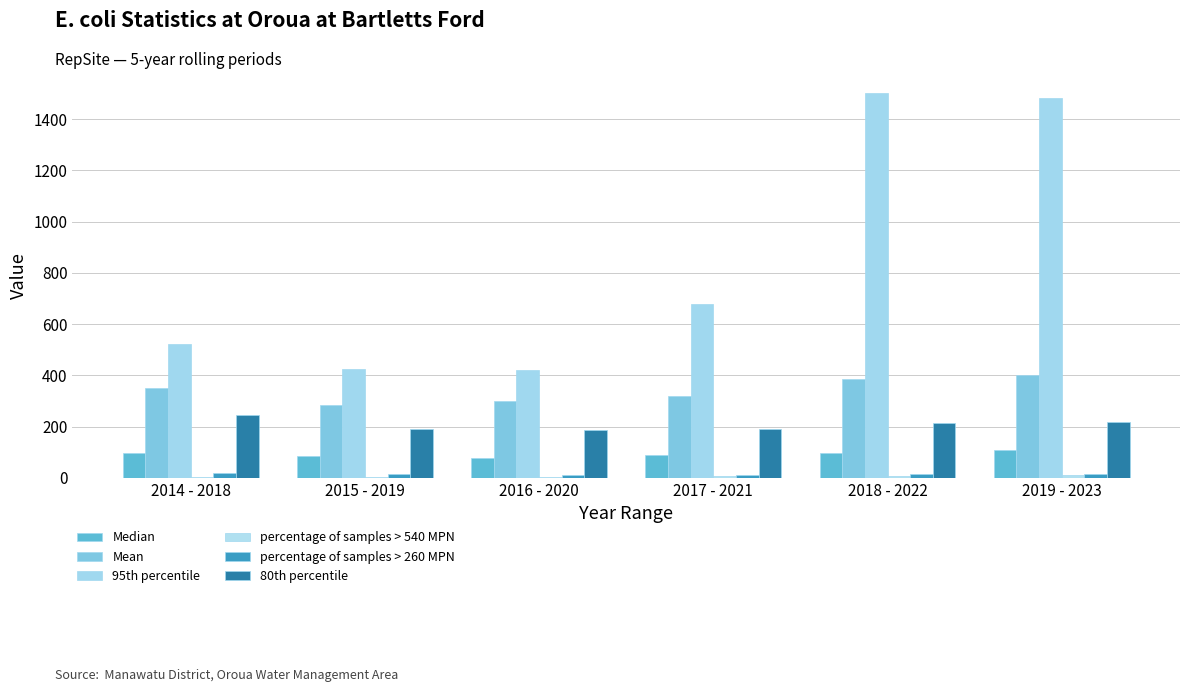

Are the bars grouped side by side (vs. stacked)?

Yes